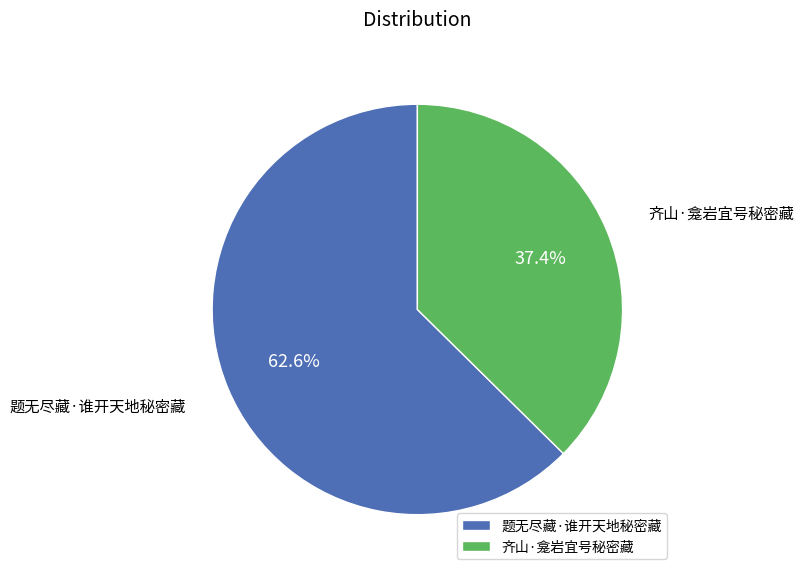

Count the number of slices in the pie.

2